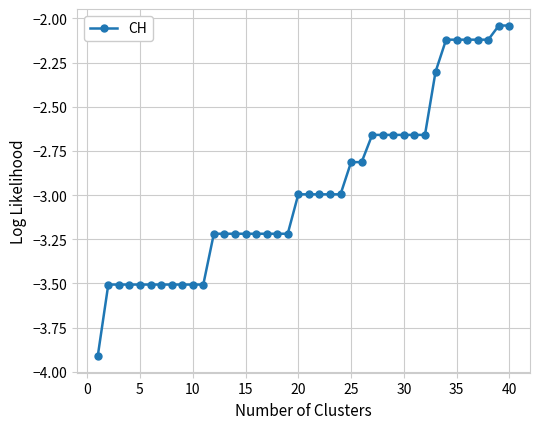

What is the average value?

-3.0